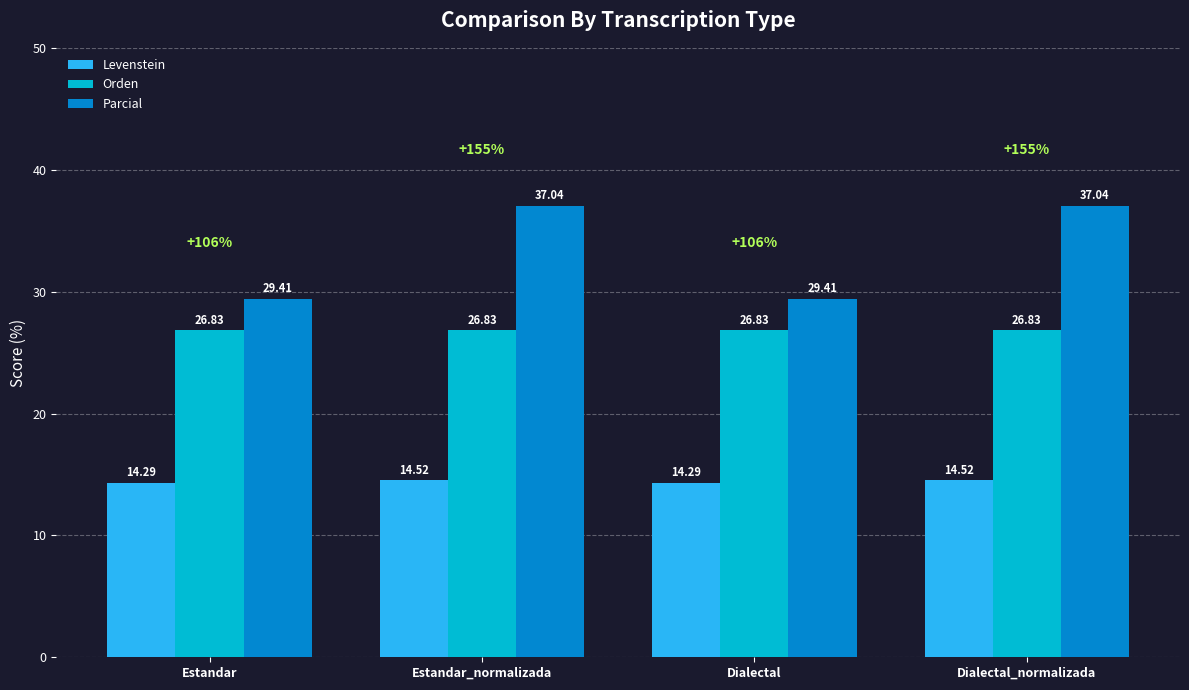

List the series in order of their overall mean, highest first.

Parcial, Orden, Levenstein